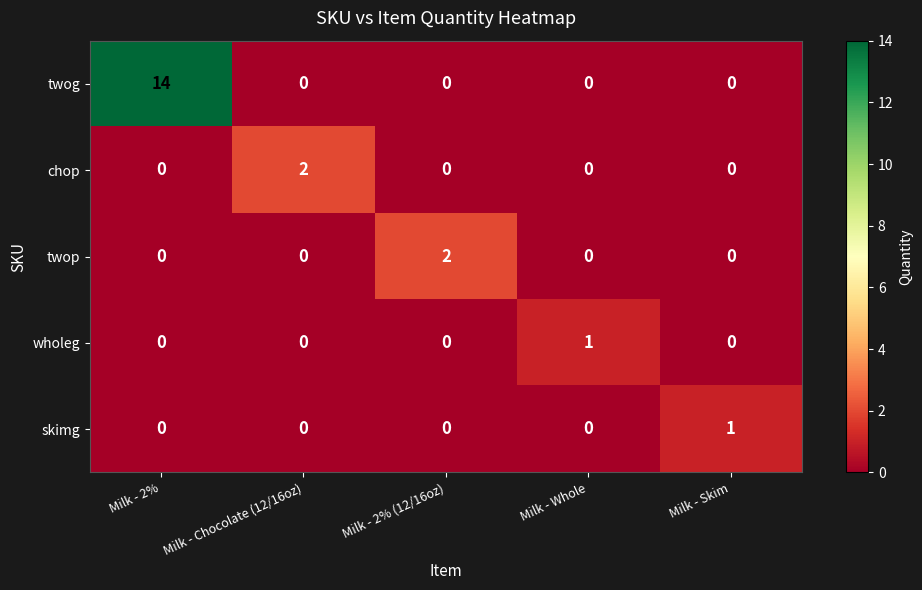

What is the difference between the highest and lowest values at Milk - 2% (12/16oz)?

2